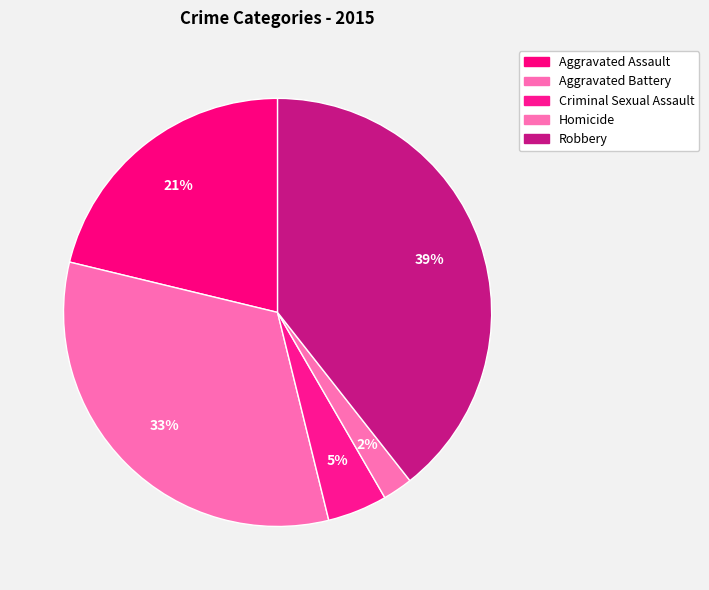

To the nearest percent, what portion does Aggravated Assault represent?

21%